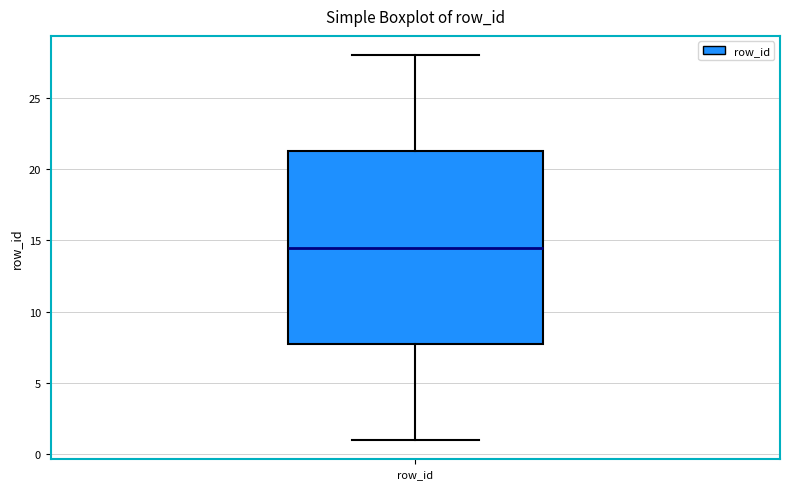

Read this box plot against the y-axis: the position of the median line, the range covered by the box, and the ends of both whiskers. The values are not printed on the chart, so give them approximately, as read against the axis.

median 14.5, box 8.0 to 21.5, whiskers 1.0 to 28.0